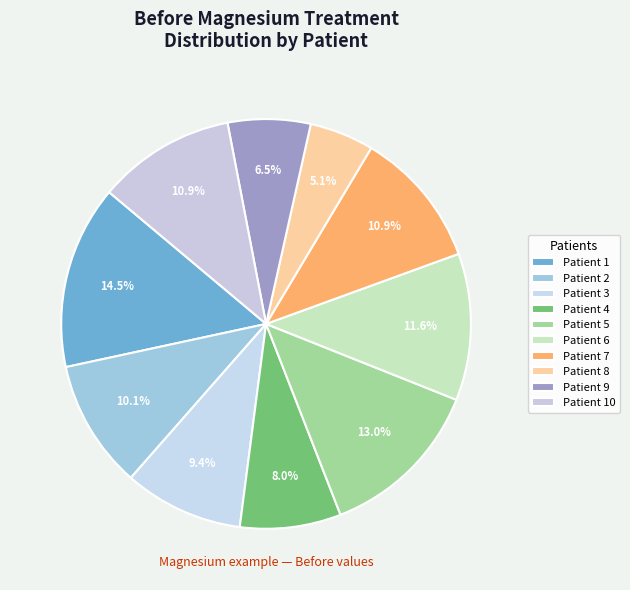

To the nearest percent, what portion does Patient 9 represent?

7%